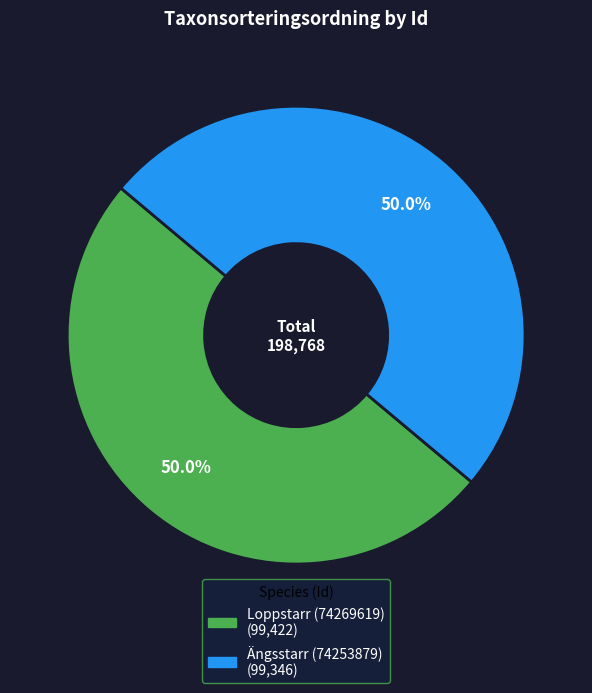

What portion of the pie excludes Loppstarr (74269619)?

50.0%